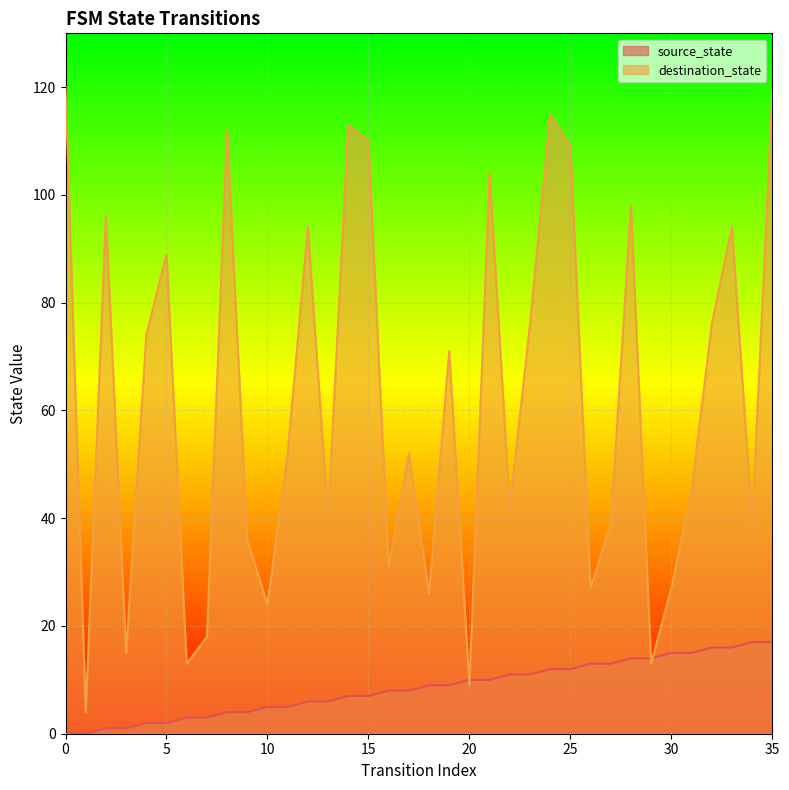

Is it true that source_state equals 5 at 21?

False